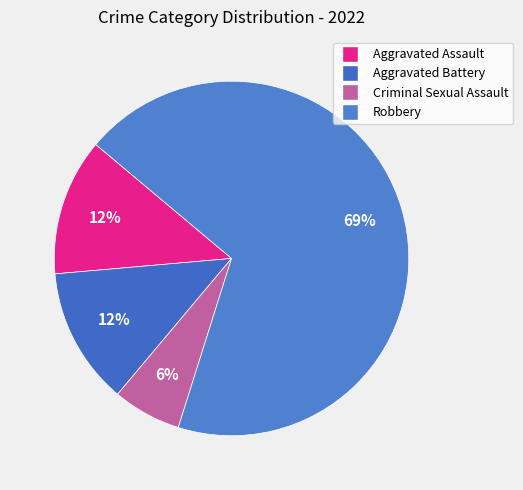

Combined, do Aggravated Battery and Criminal Sexual Assault account for over 50%?

No